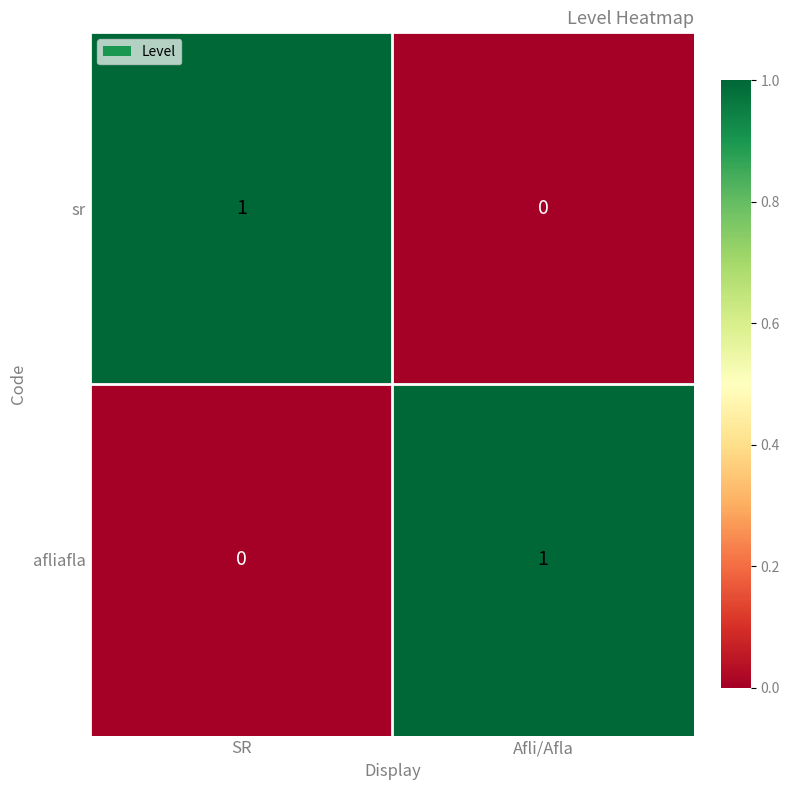

The value of afliafla at Afli/Afla is 1. True or false?

True